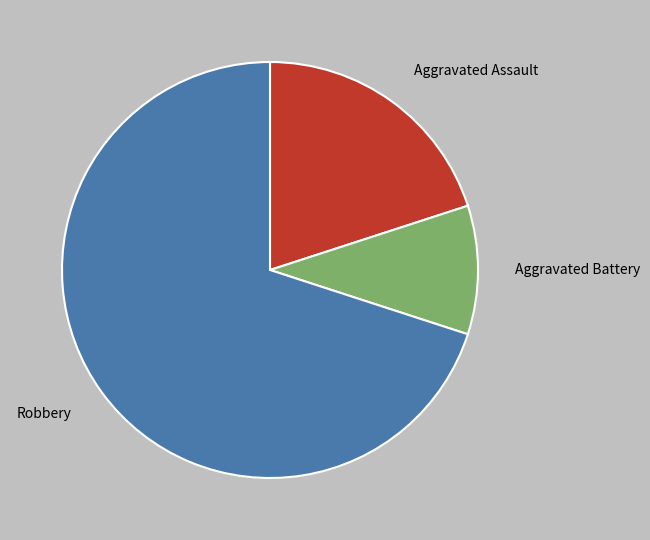

Which category has the smallest portion of the pie?

Aggravated Battery